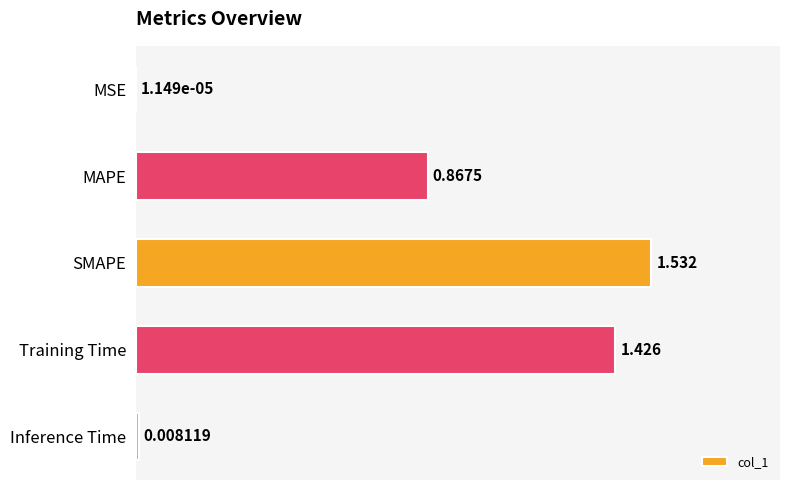

Which category has the highest value across all series?

SMAPE